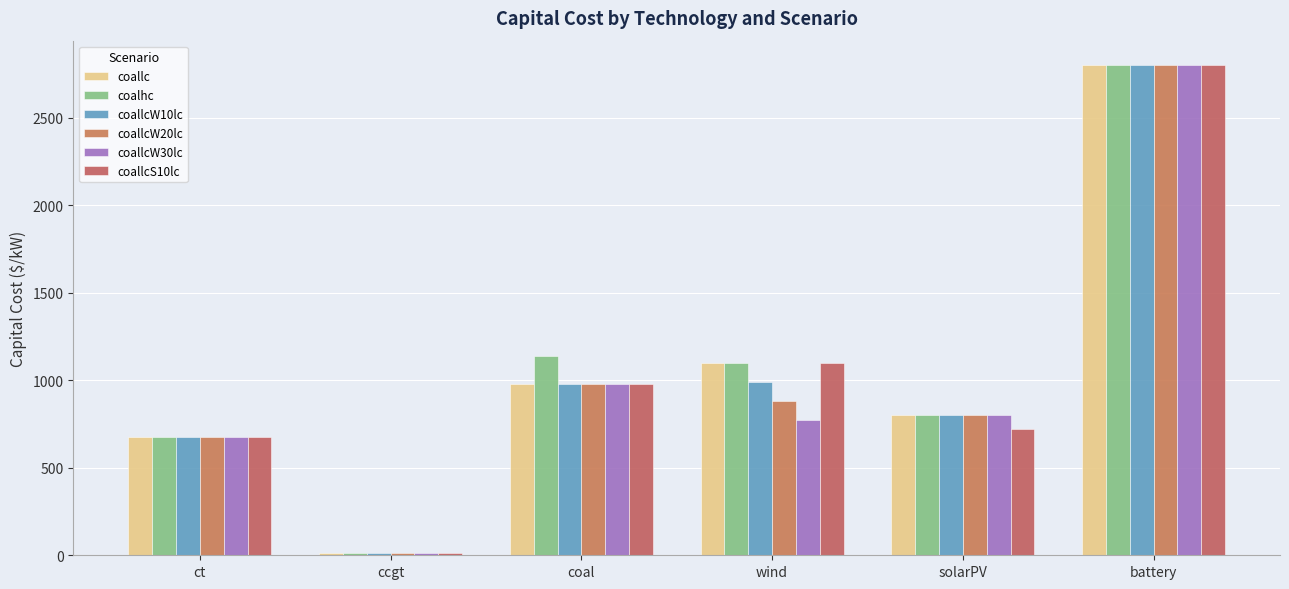

Which series changed the most between coal and wind?

coallcW30lc